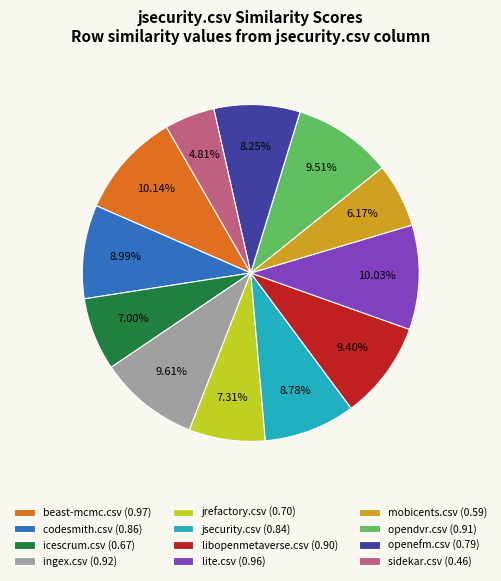

Count the number of slices in the pie.

12